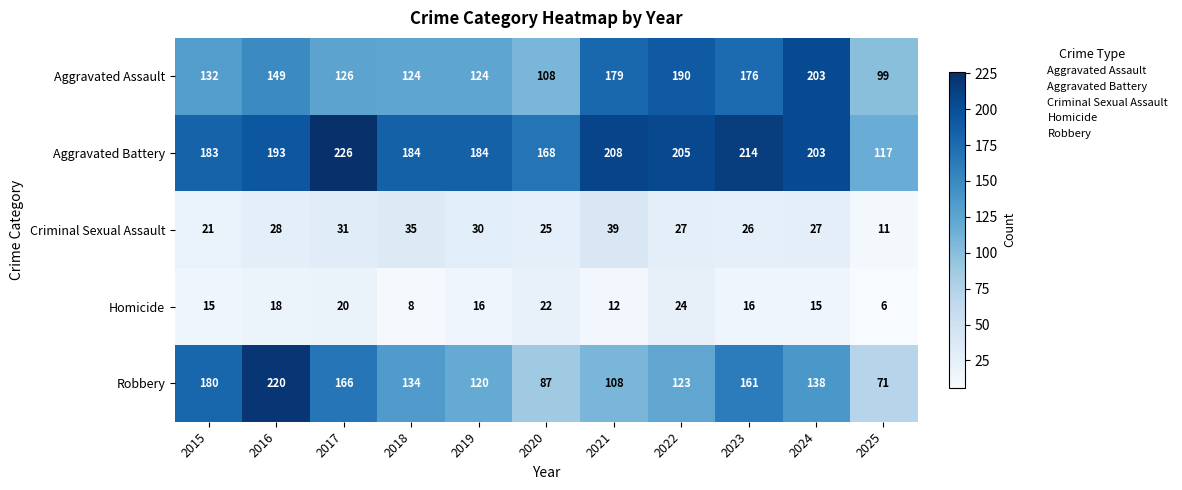

The Homicide series shows 24 at 2022. True or false?

True